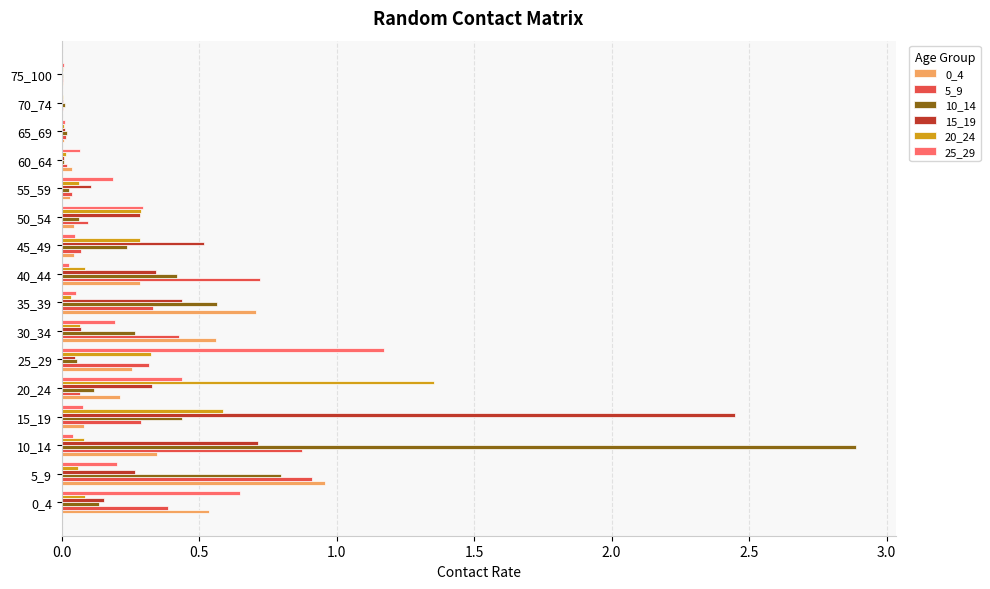

At which category is the sum across all series the highest?

10_14